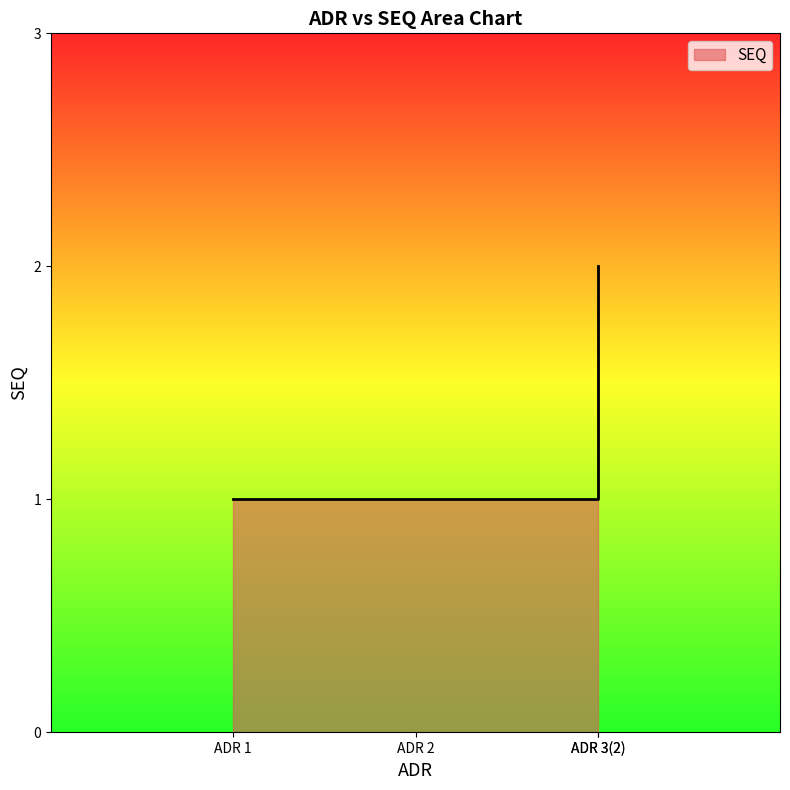

True or false: there are more than 1 points higher than both neighbors.

False